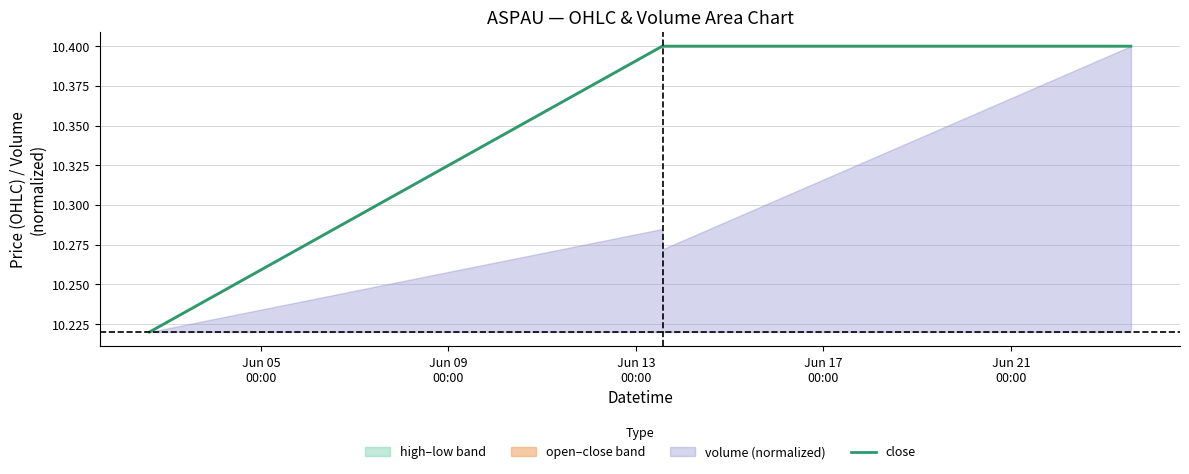

What is the greatest value displayed?

10.4